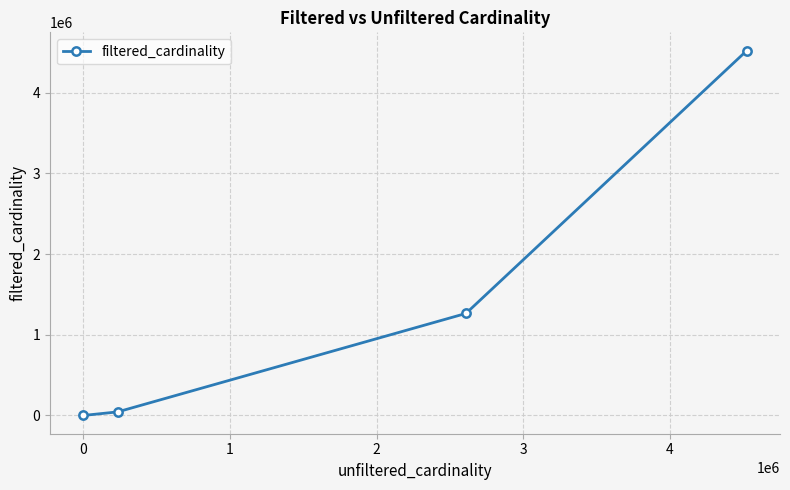

How many values are below 1264993?

2